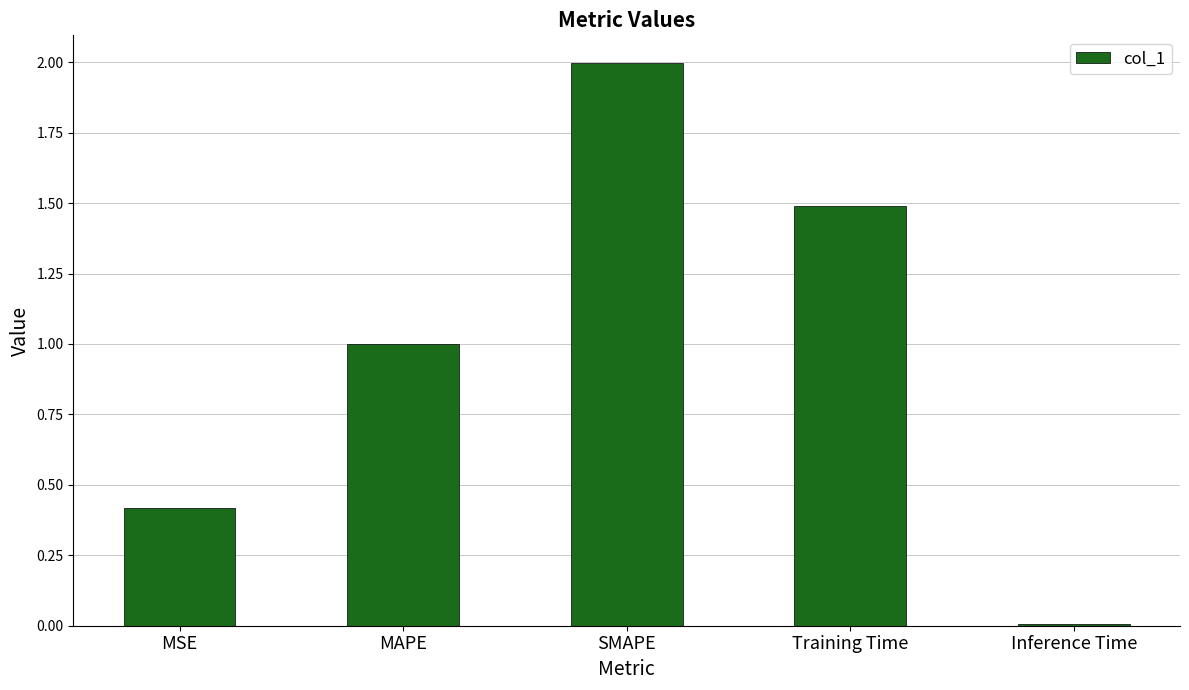

How many bars are there in total?

5